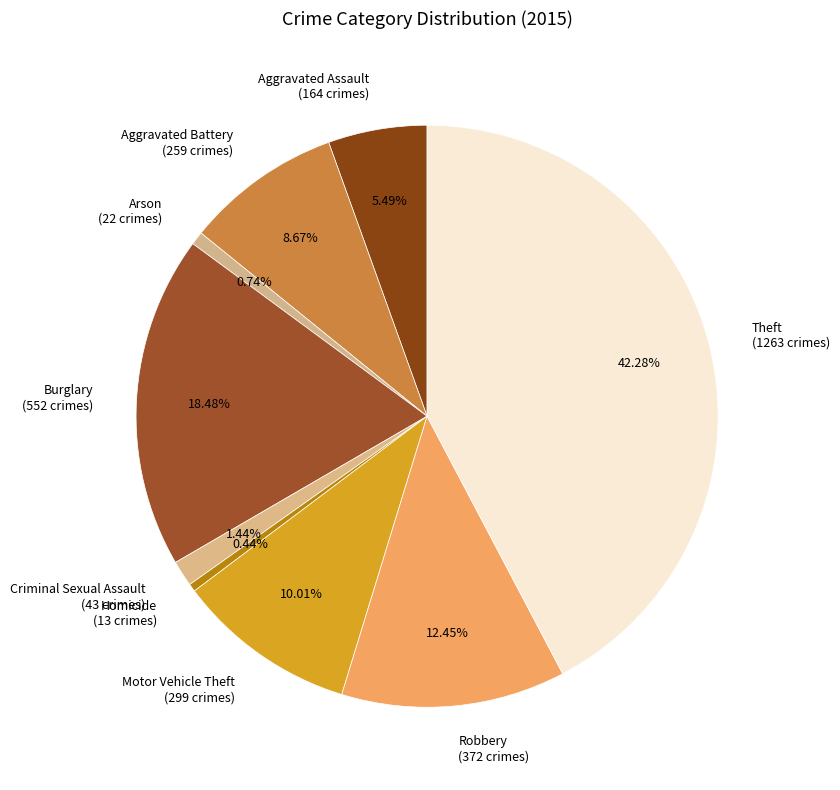

How much of the chart is everything except Theft?

57.7%